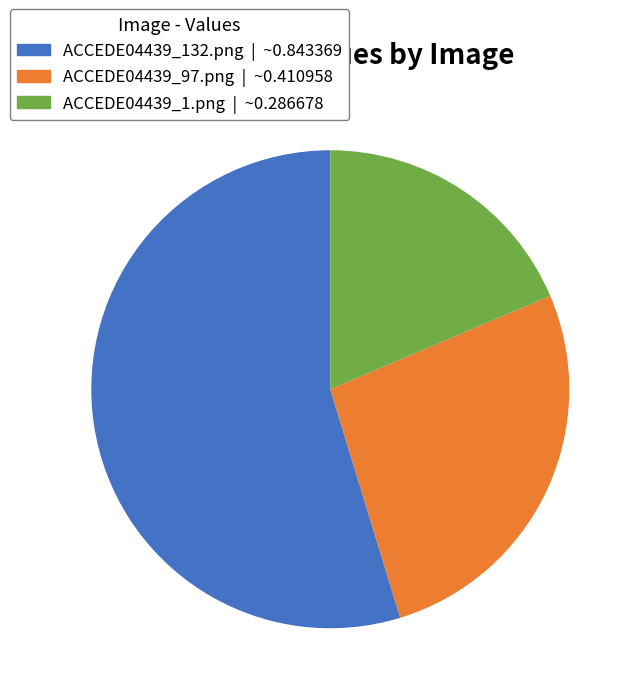

How many slices are in this pie chart?

3